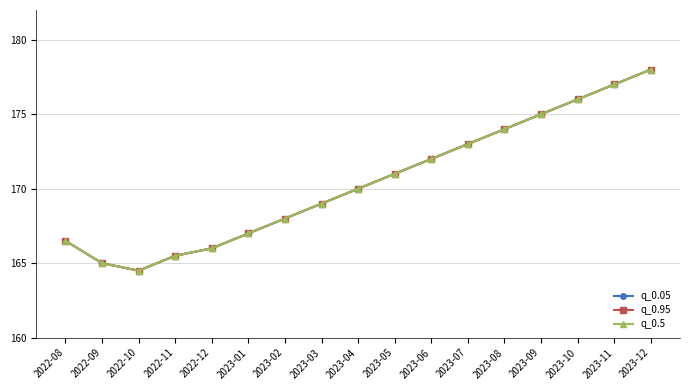

What is the total value across all series at 2023-03?

507.0